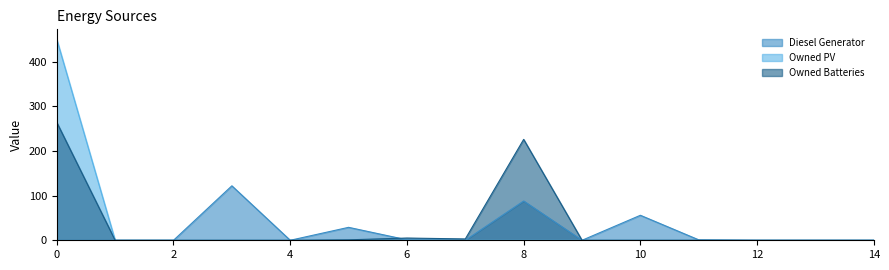

True or false: Owned PV and Diesel Generator intersect in this chart.

False